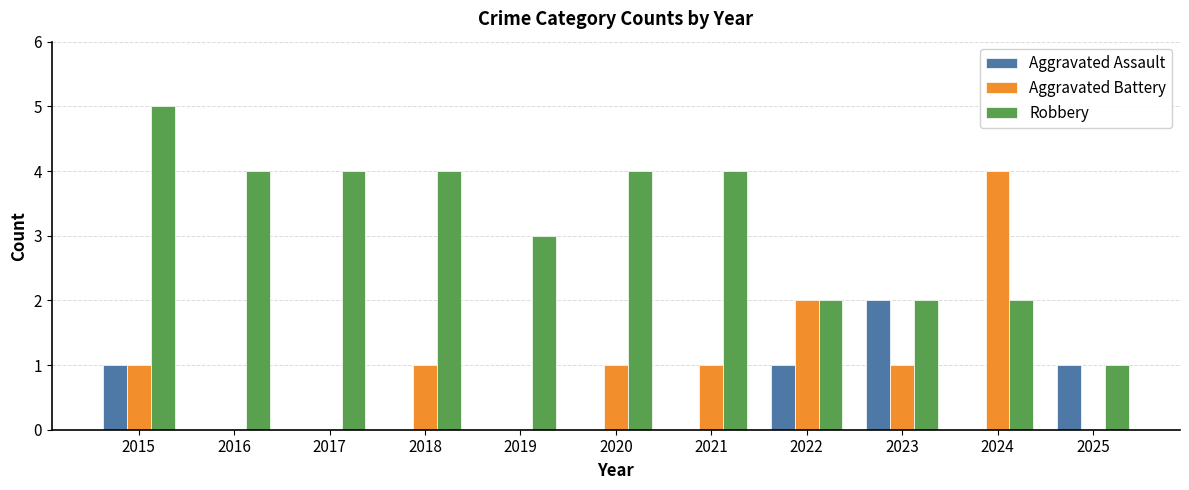

At which category is the sum across all series the highest?

2015